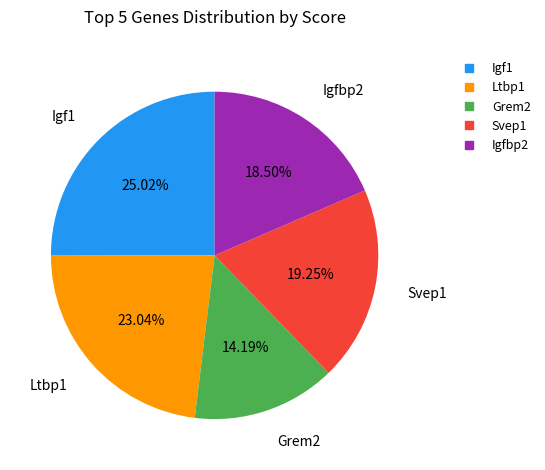

To the nearest percent, what percentage of the pie is Ltbp1?

23%